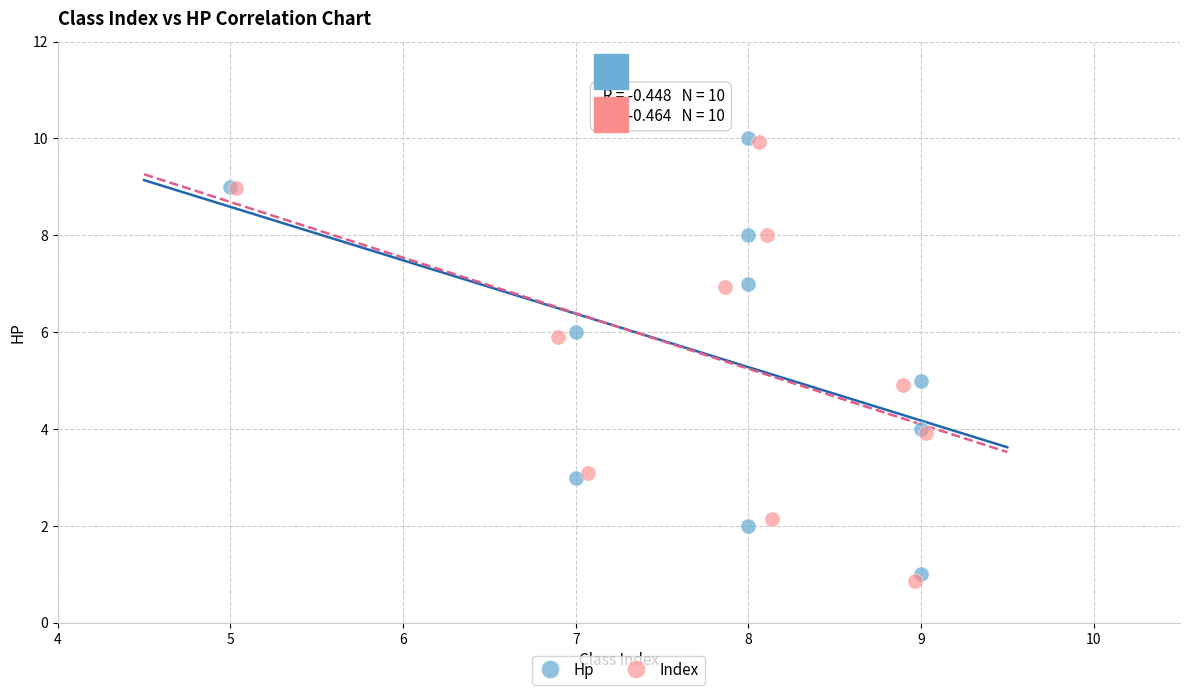

Which series has the widest spread of Y values?

Index